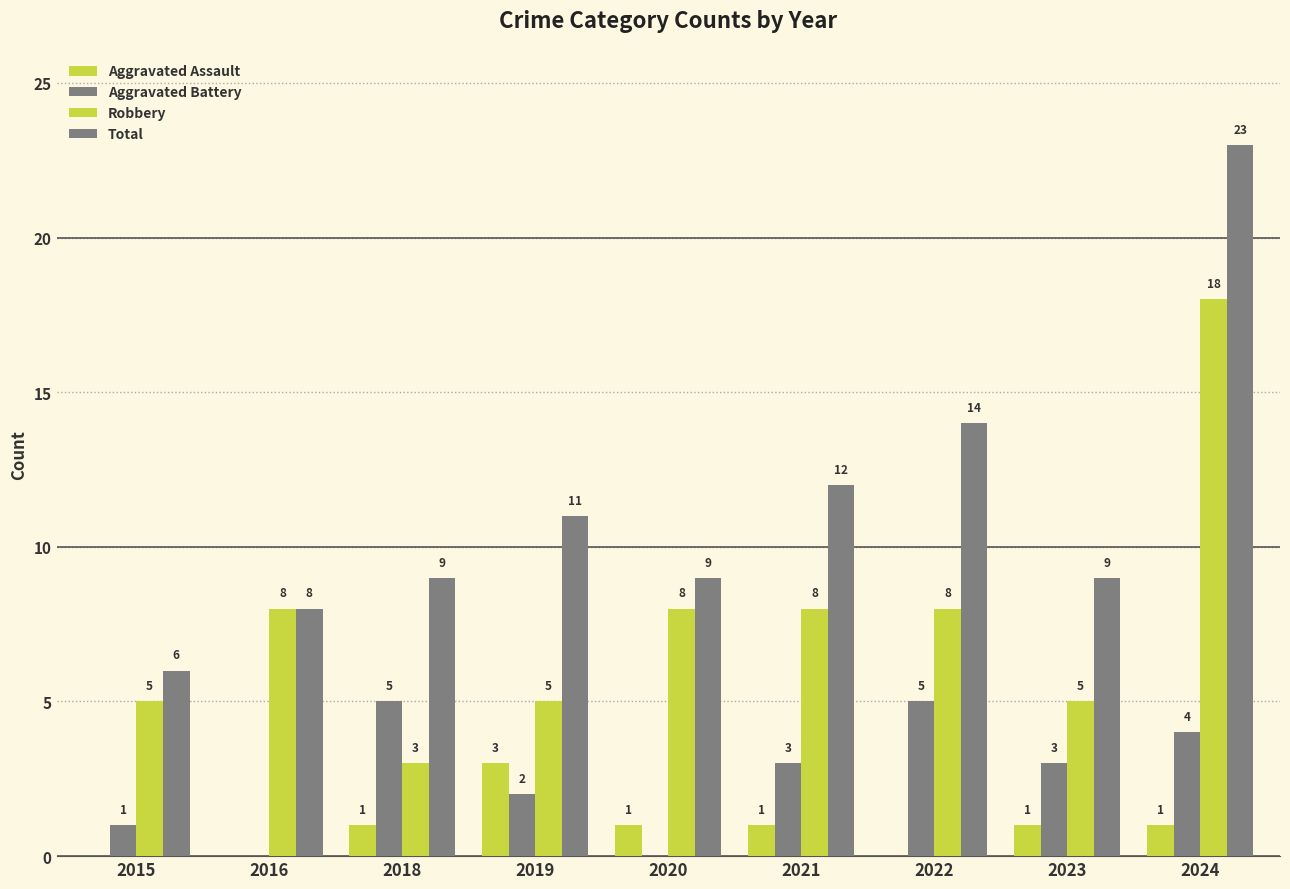

Which series changed the most between 2016 and 2019?

Aggravated Assault